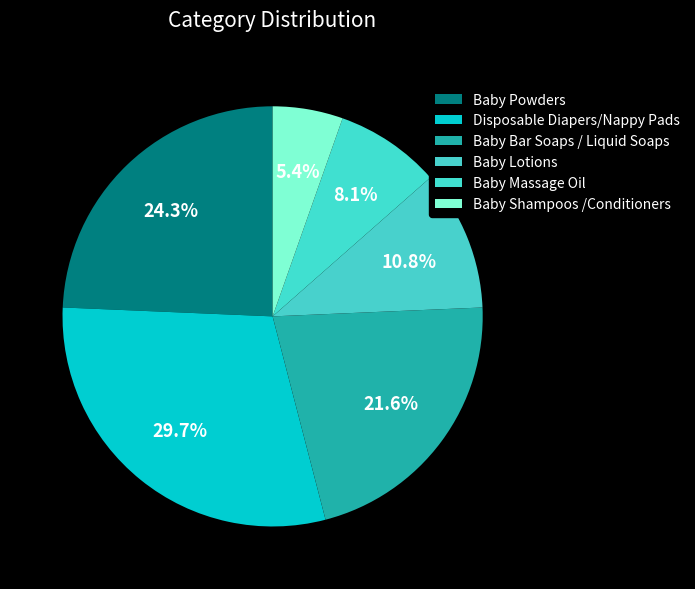

How many segments does this pie chart have?

6